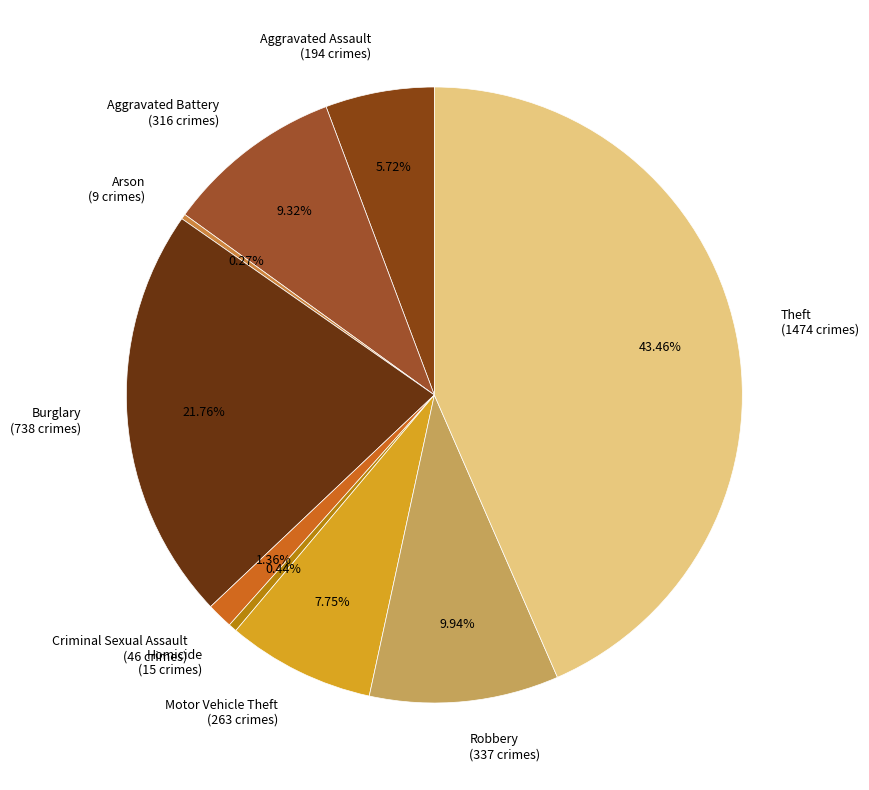

Do Motor Vehicle Theft (263 crimes) and Burglary (738 crimes) together represent more than half of the pie?

No